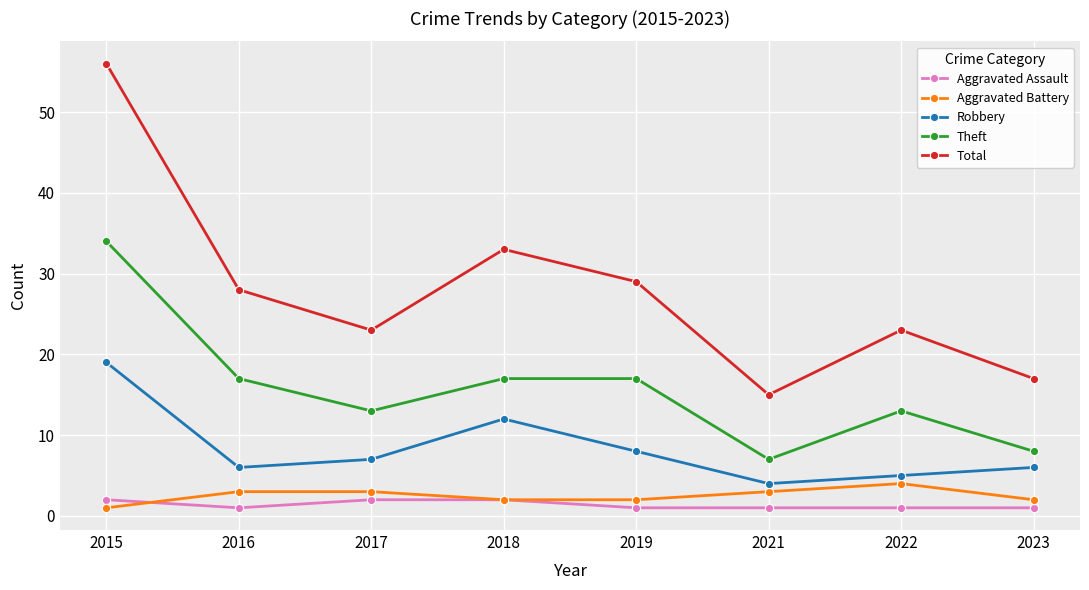

At which category does Robbery reach its first local peak?

2018